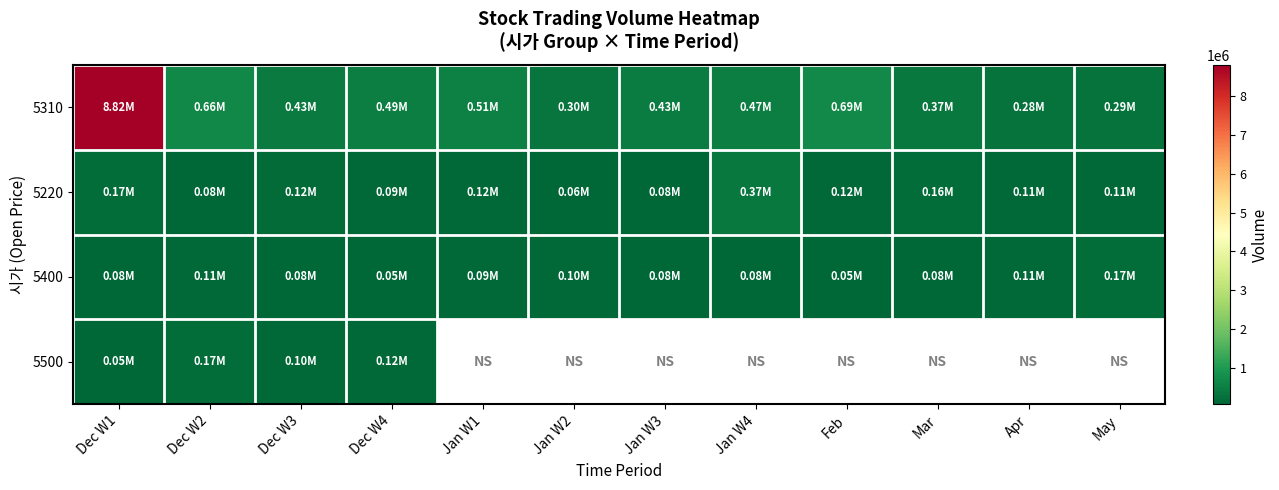

At which label does 5220 first exceed 118378?

Dec W1